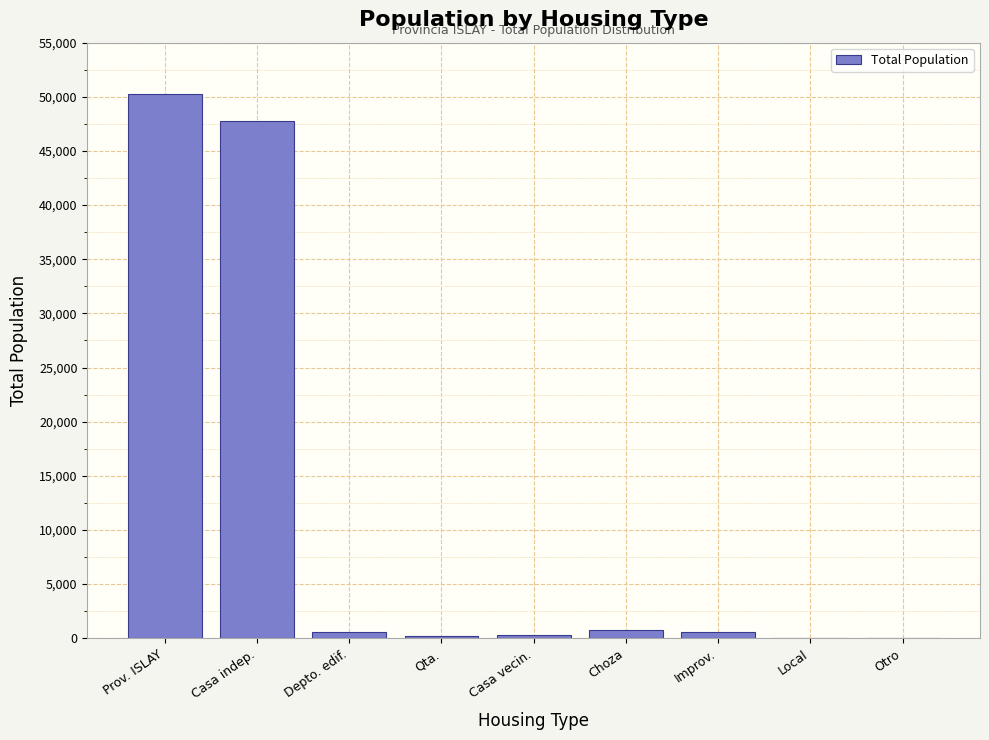

Between Choza and Prov. ISLAY, which is larger?

Prov. ISLAY